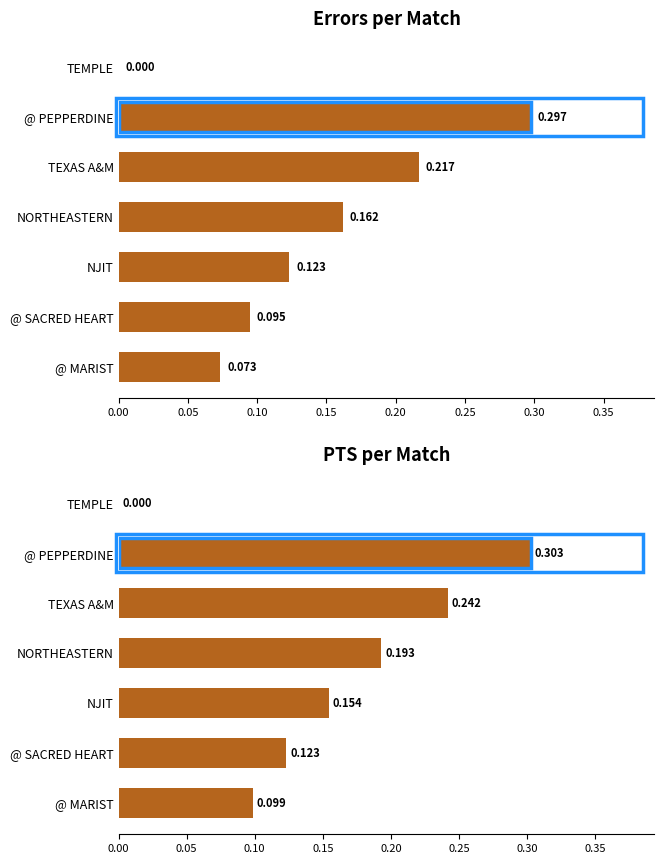

Count the Errors values in the range 0 to 1.

7